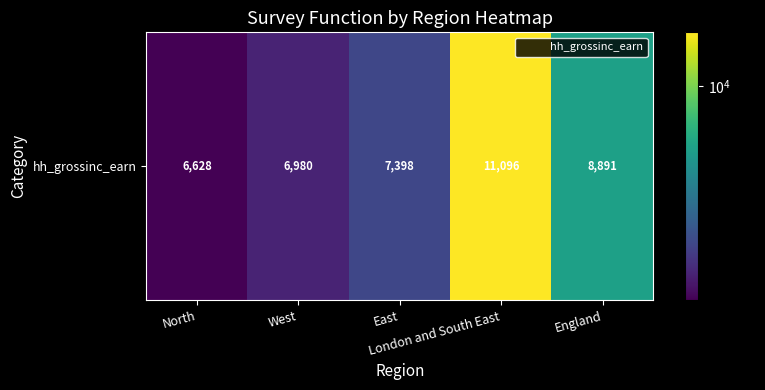

What is the smallest value displayed?

6628.5